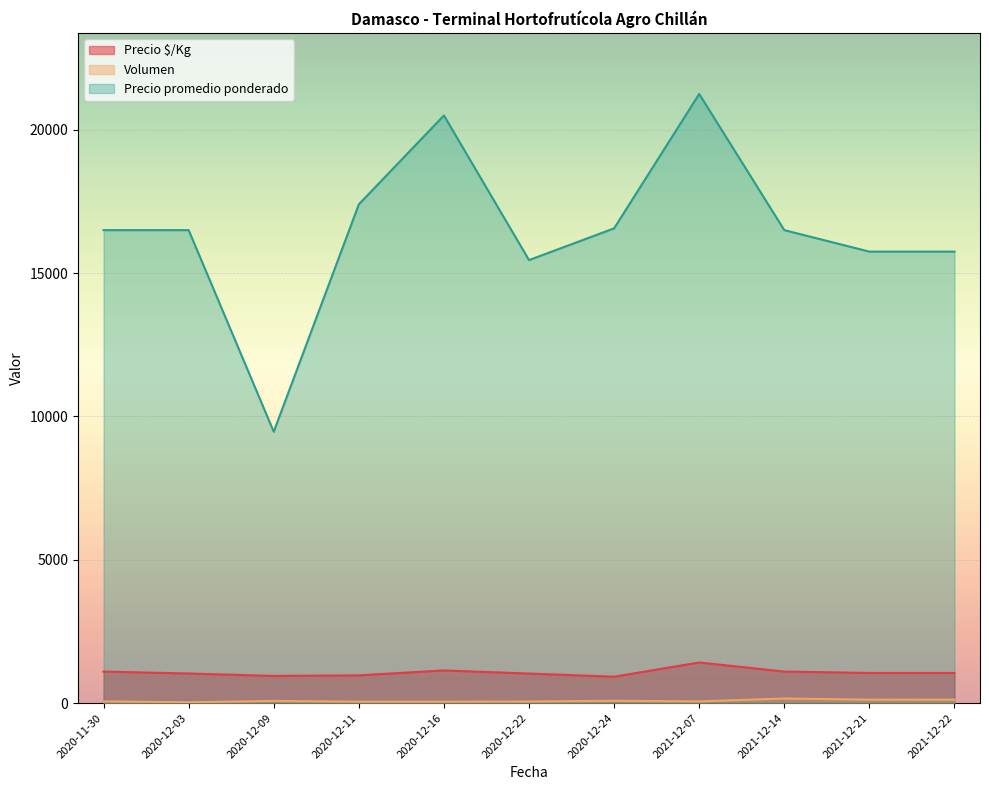

What is the value of the Volumen point at the 6th from the left?

50